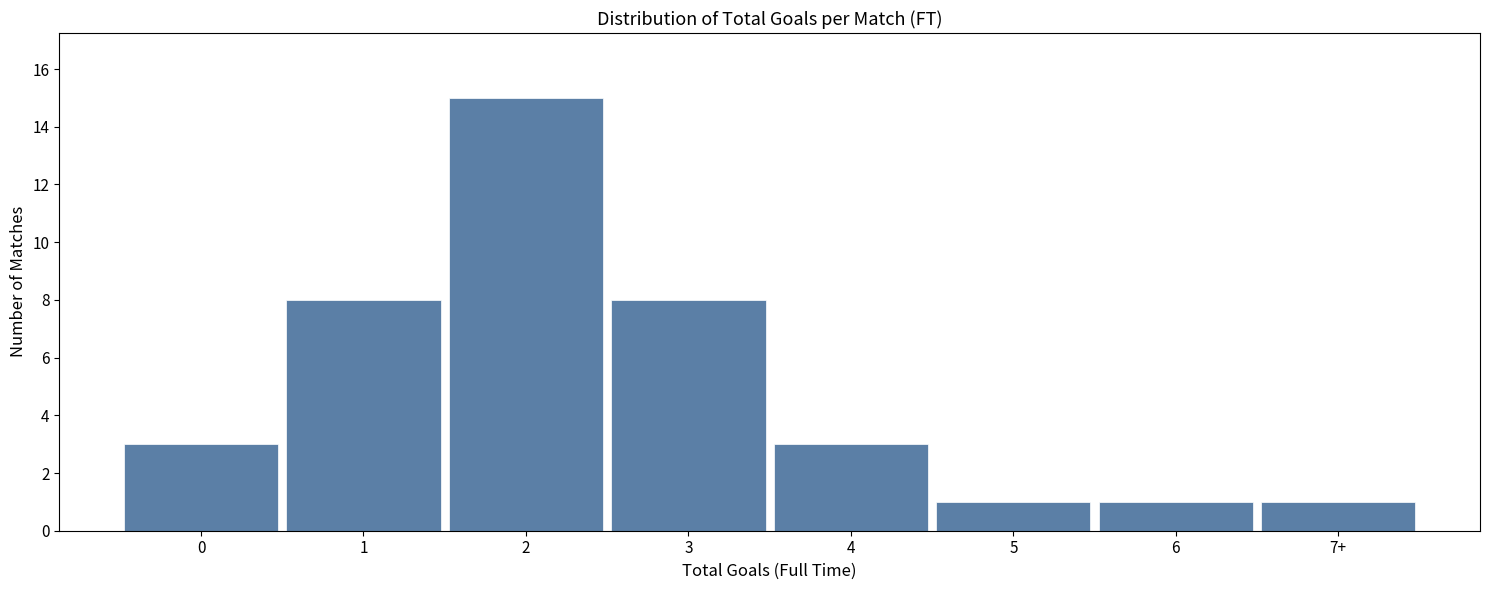

Reading right to left, extract all data points from this chart.

7+=1	6=1	5=1	4=3	3=8	2=15	1=8	0=3